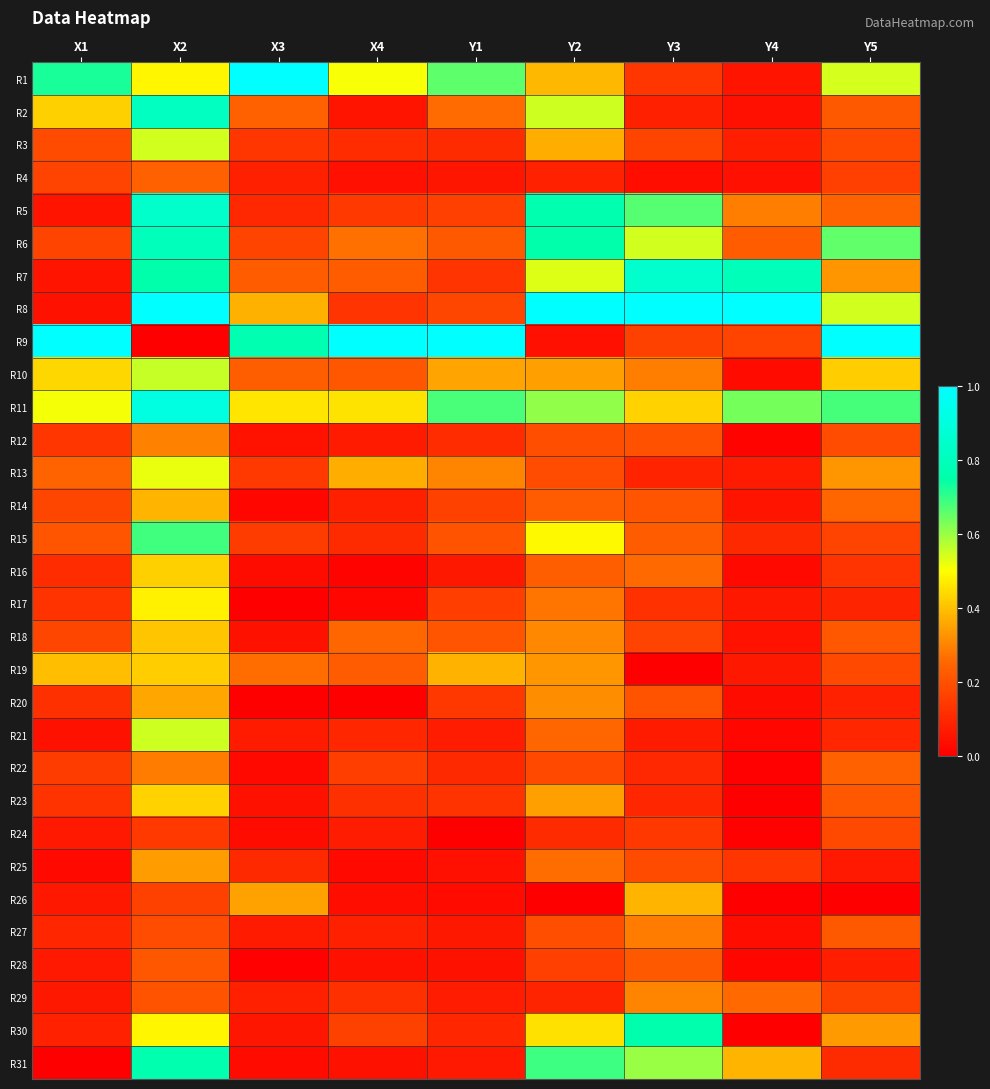

Which series has the largest range (max minus min)?

R9